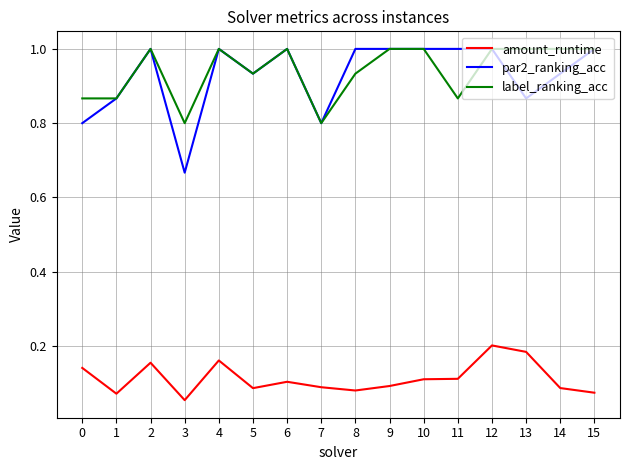

Where is the first local minimum for par2_ranking_acc?

3